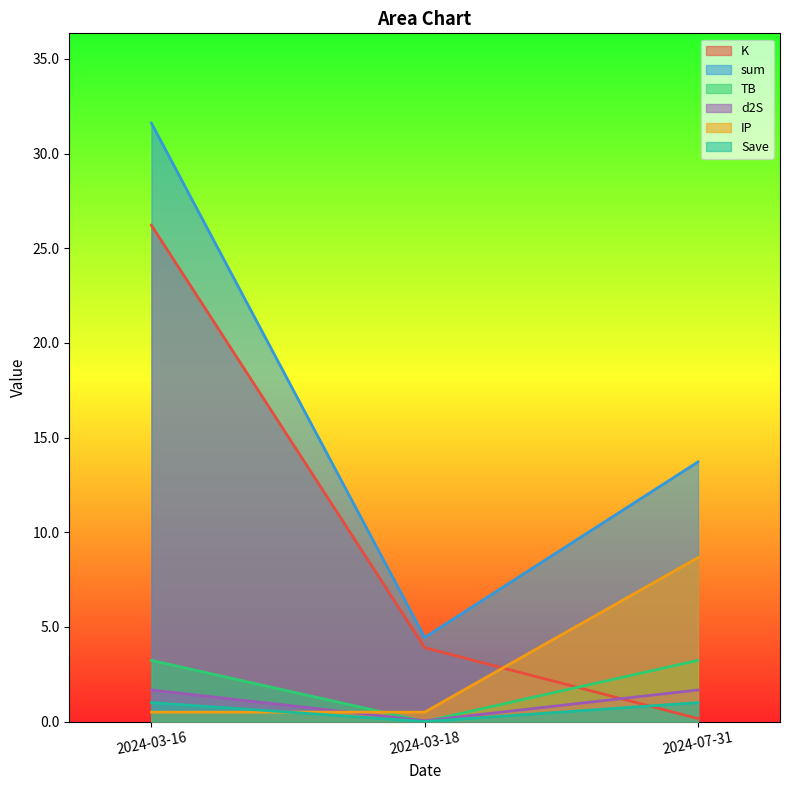

How many data points in d2S are above 1?

2